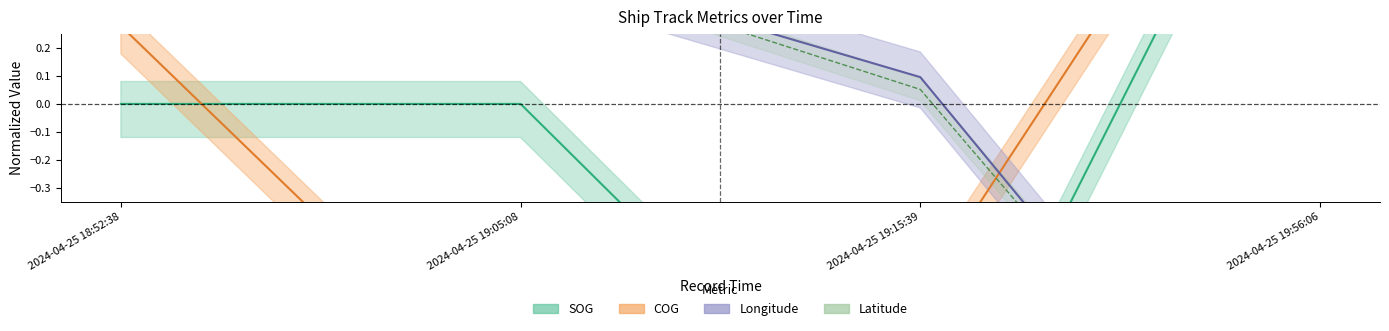

After their last crossing, which series has the higher values: Longitude or Latitude?

Latitude